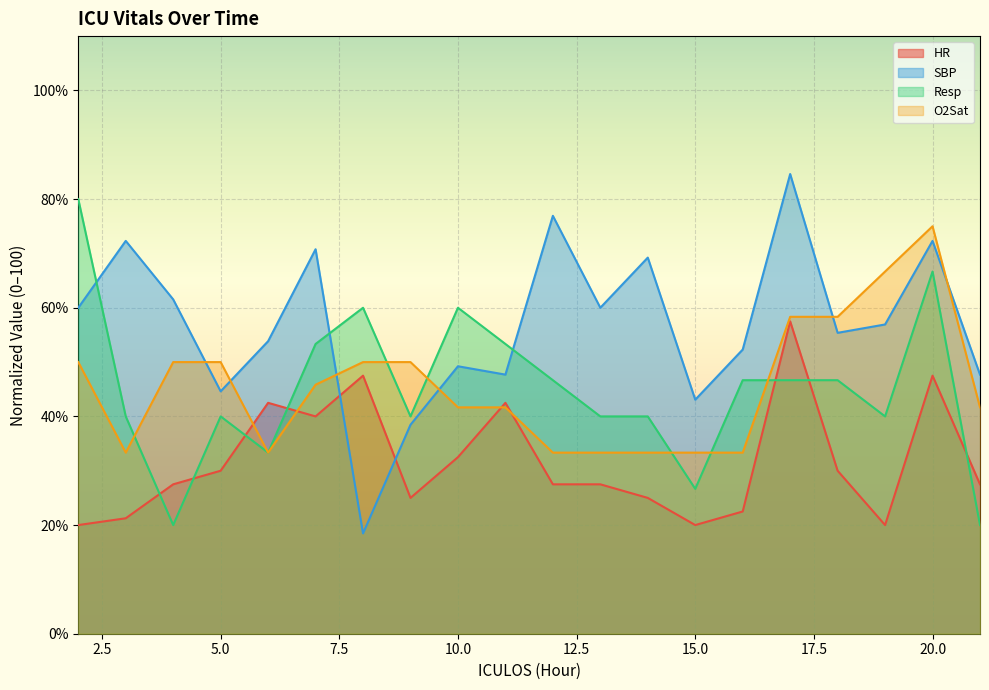

What is the sum of all SBP values?

1135.4